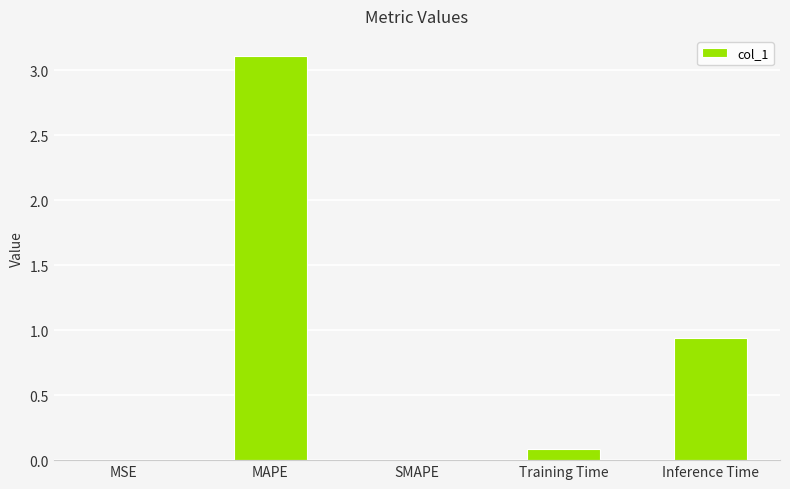

What is the sum of all values?

4.1